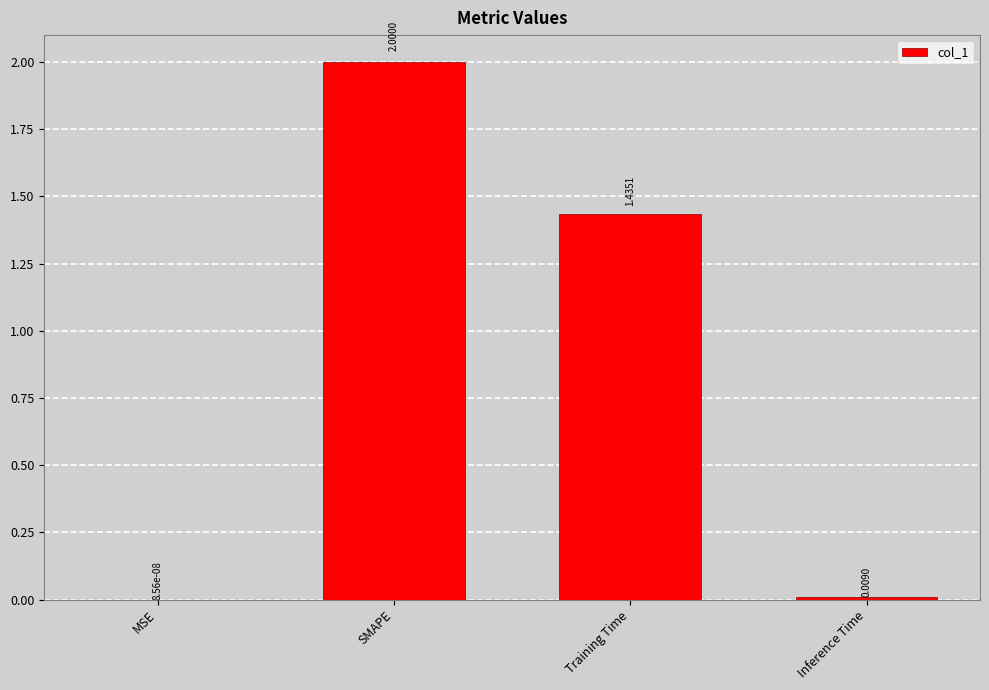

At which label is the value closest to 1?

Training Time